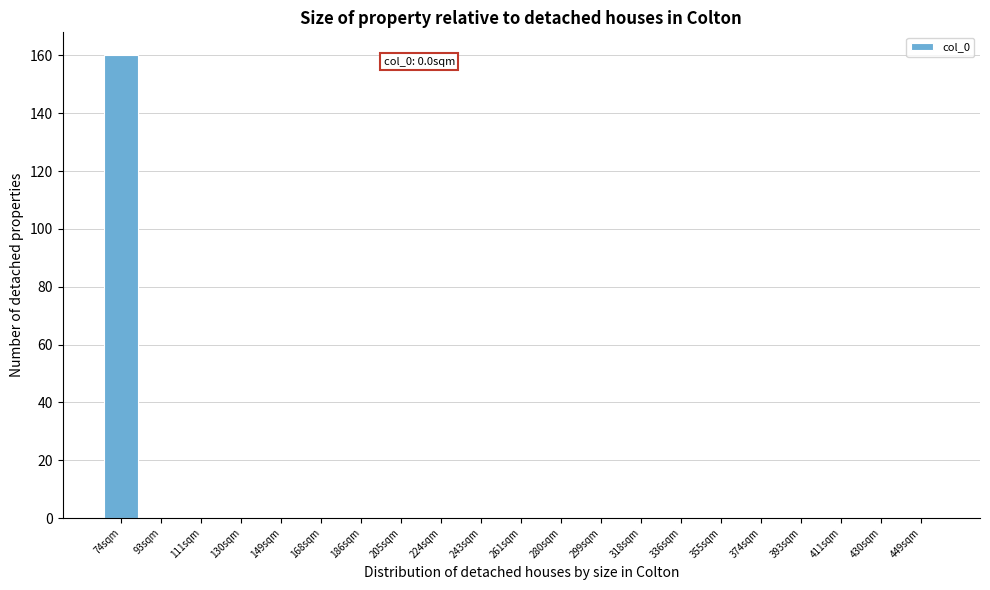

Reading right to left, transcribe all the data shown in this chart.

449sqm=0	430sqm=0	411sqm=0	393sqm=0	374sqm=0	355sqm=0	336sqm=0	318sqm=0	299sqm=0	280sqm=0	261sqm=0	243sqm=0	224sqm=0	205sqm=0	186sqm=0	168sqm=0	149sqm=0	130sqm=0	111sqm=0	93sqm=0	74sqm=160